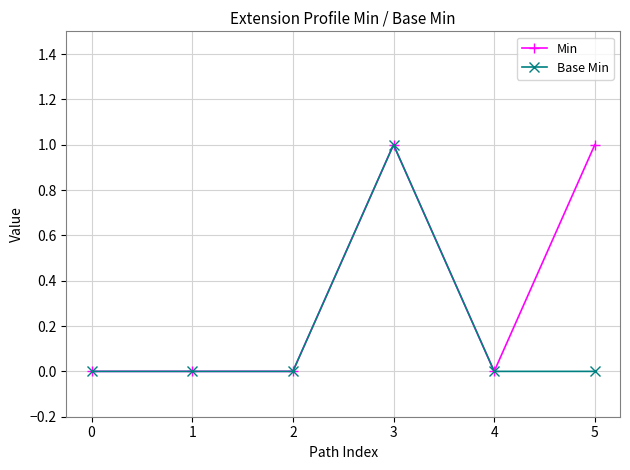

What is the sum of all Base Min values?

1